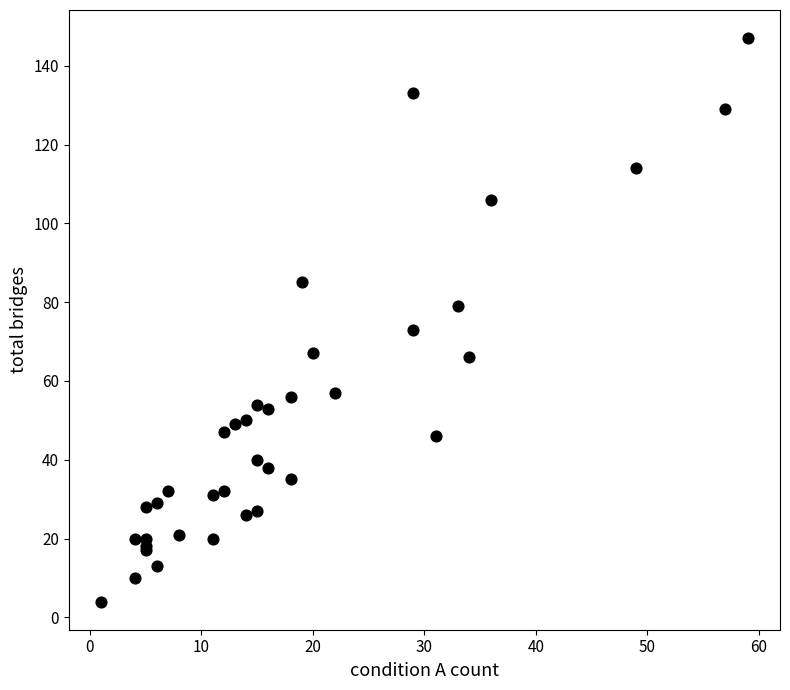

What Y value in the scatter plot is closest to 75?

73